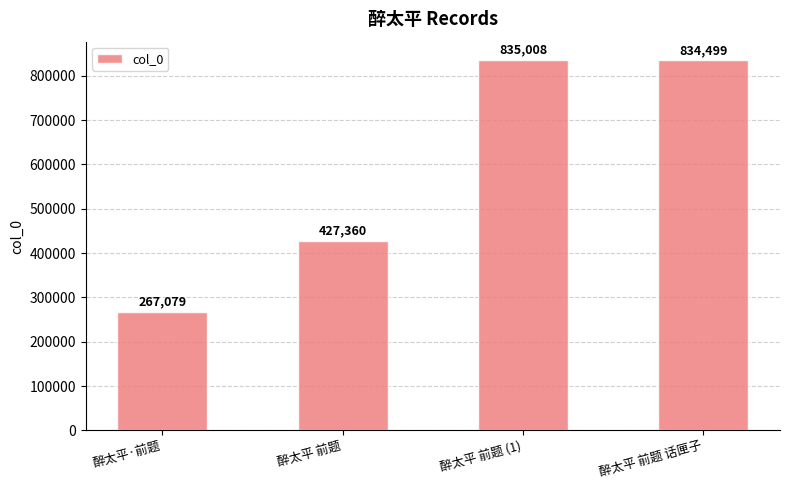

Rank the categories by value from lowest to highest.

醉太平·前题, 醉太平 前题, 醉太平 前题 话匣子, 醉太平 前题 (1)